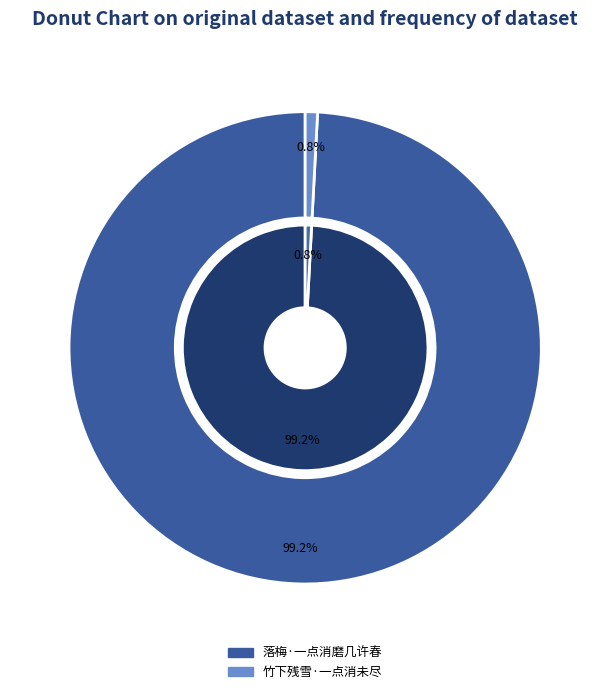

The 竹下残雪·一点消未尽 slice represents 1% of the pie. True or false?

True